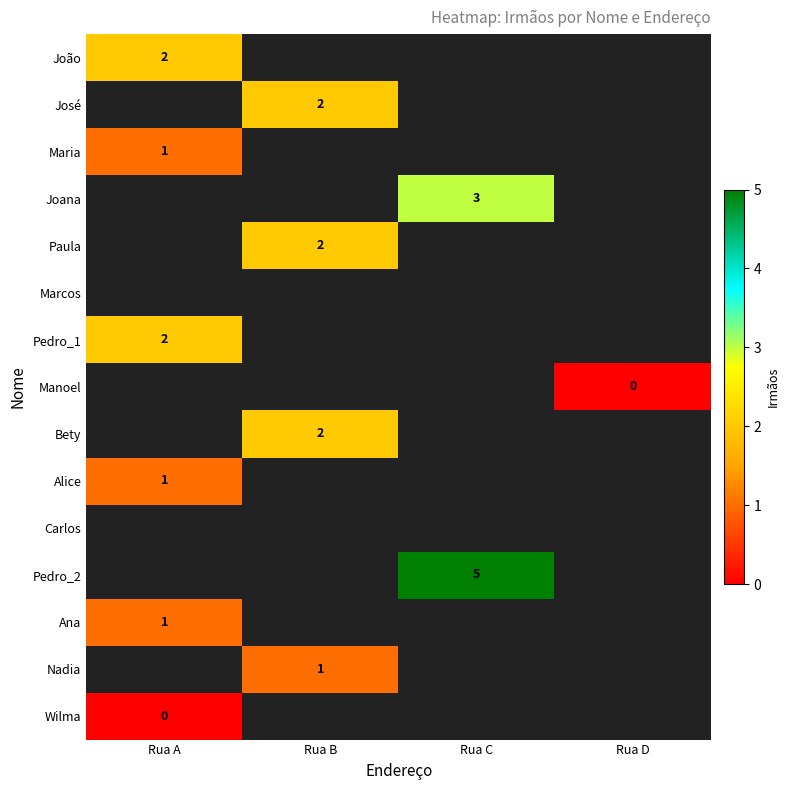

Count the number of data series in this chart.

15